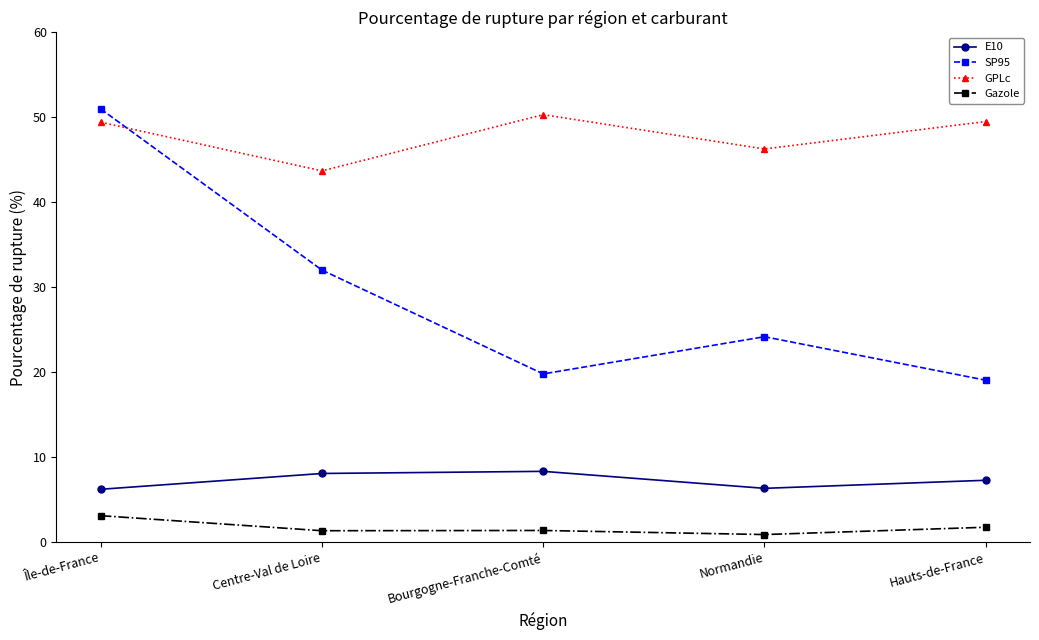

True or false: Gazole has more than 2 points higher than both neighbors.

False